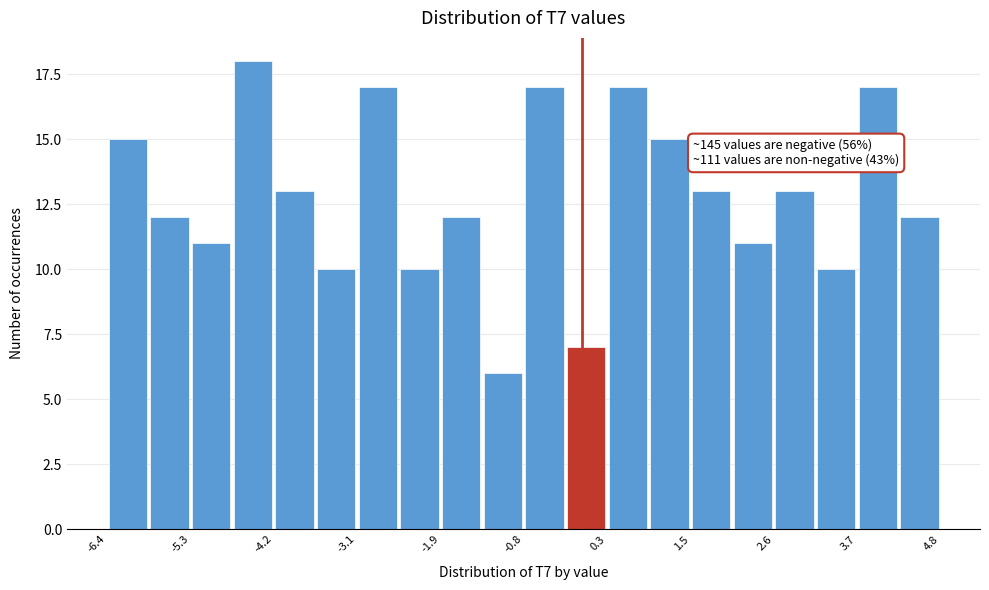

Read against the x-axis, roughly where is the centre of the tallest bar?

-4.4